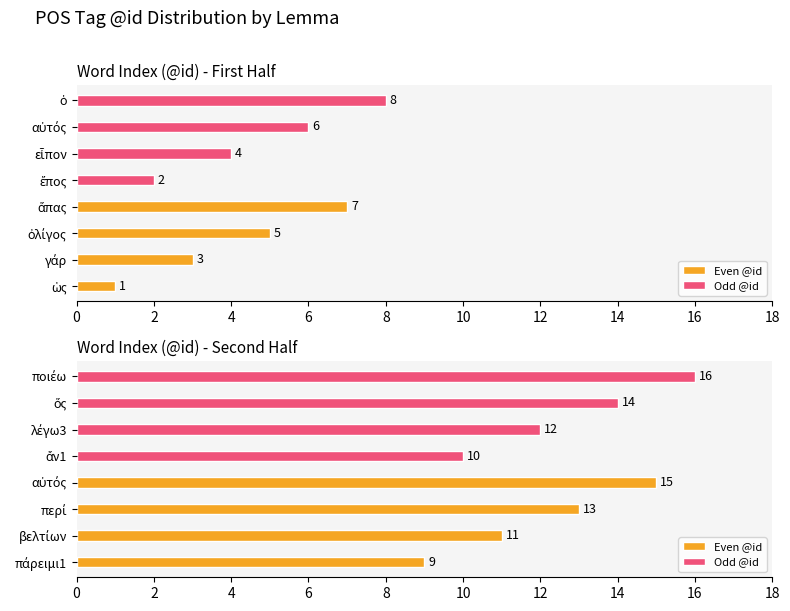

Which has a higher value, αὐτός or πάρειμι1?

αὐτός